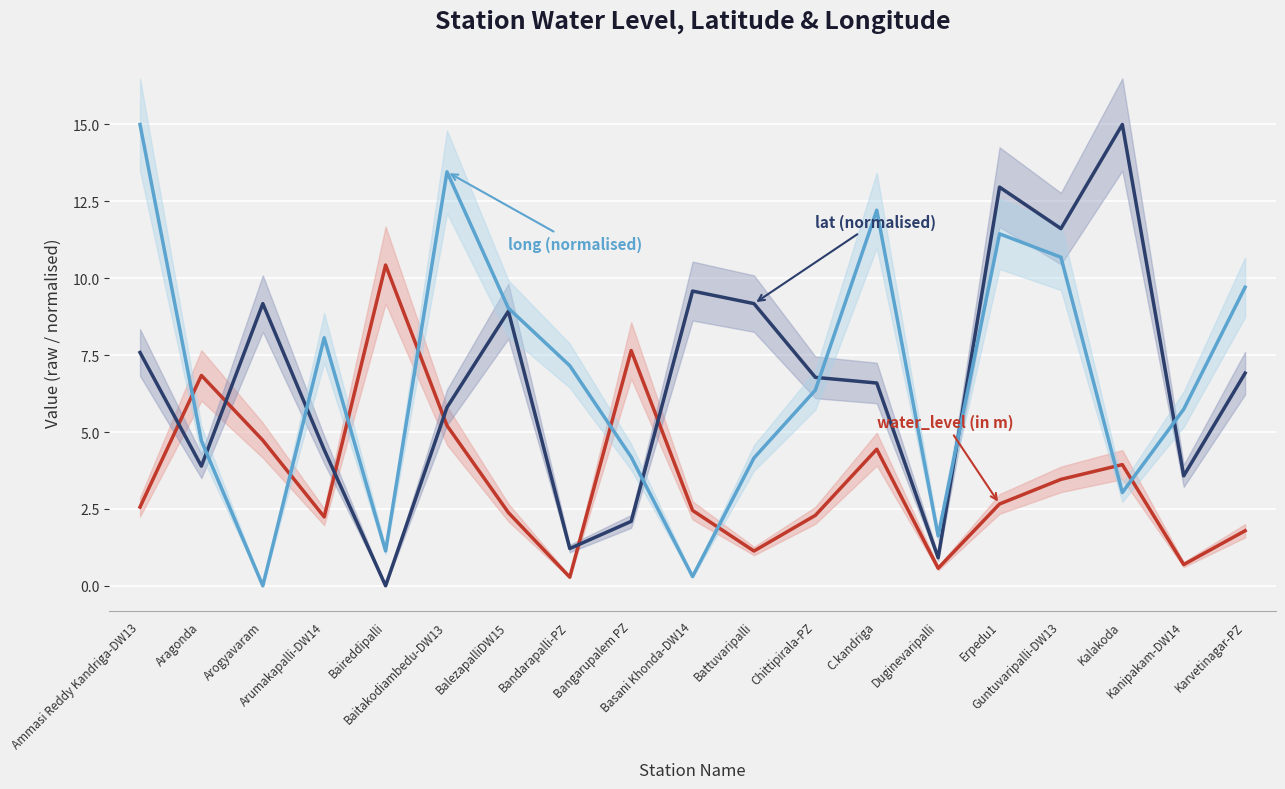

The value of long at BalezapalliDW15 is 14.7. True or false?

False